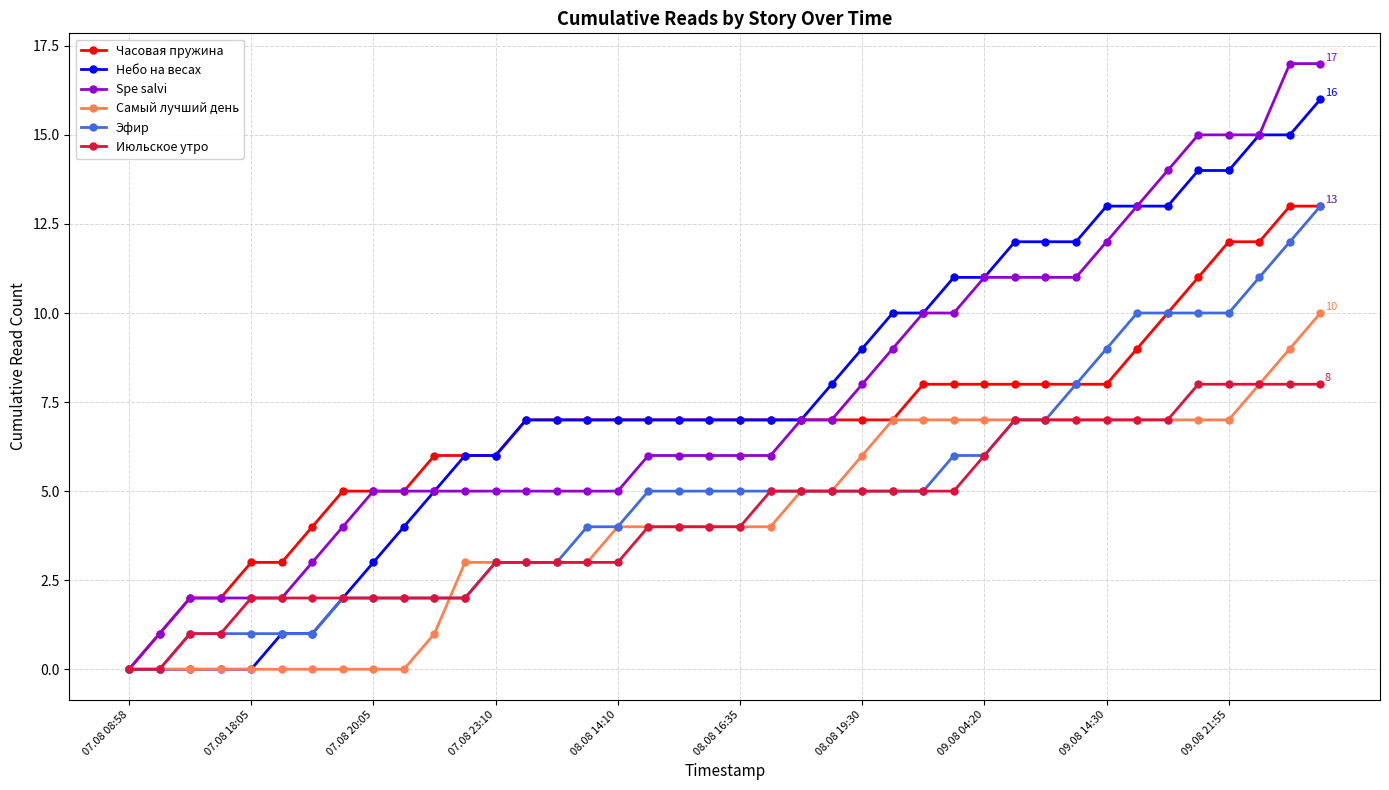

What are all the series names shown in the legend?

Часовая пружина, Небо на весах, Spe salvi, Самый лучший день, Эфир, Июльское утро